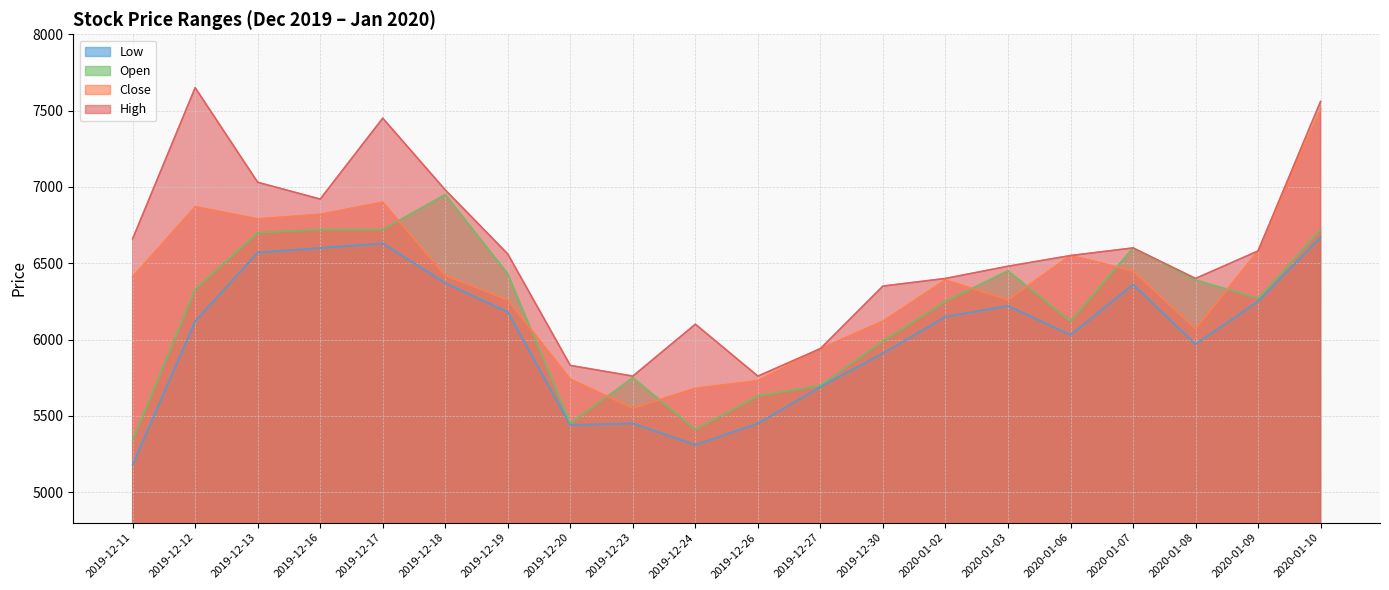

What is the difference between the maximum and minimum values in the Open series?

1610